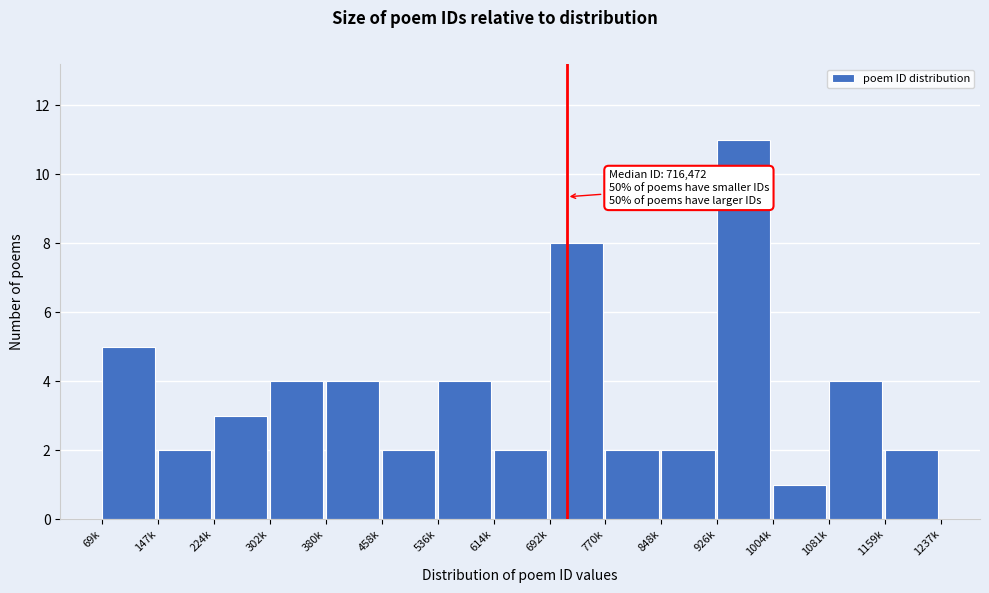

Reading left to right, what are all the values shown in this chart?

69k=5	147k=2	224k=3	302k=4	380k=4	458k=2	536k=4	614k=2	692k=8	770k=2	848k=2	926k=11	1004k=1	1081k=4	1159k=2